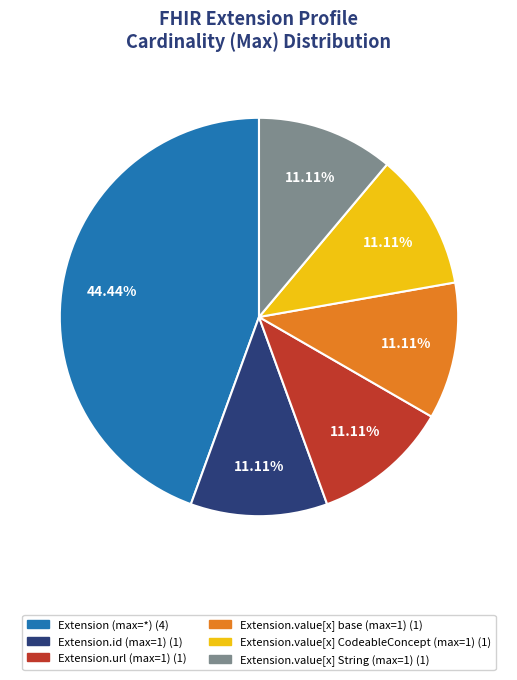

Is there a majority slice in this chart?

No